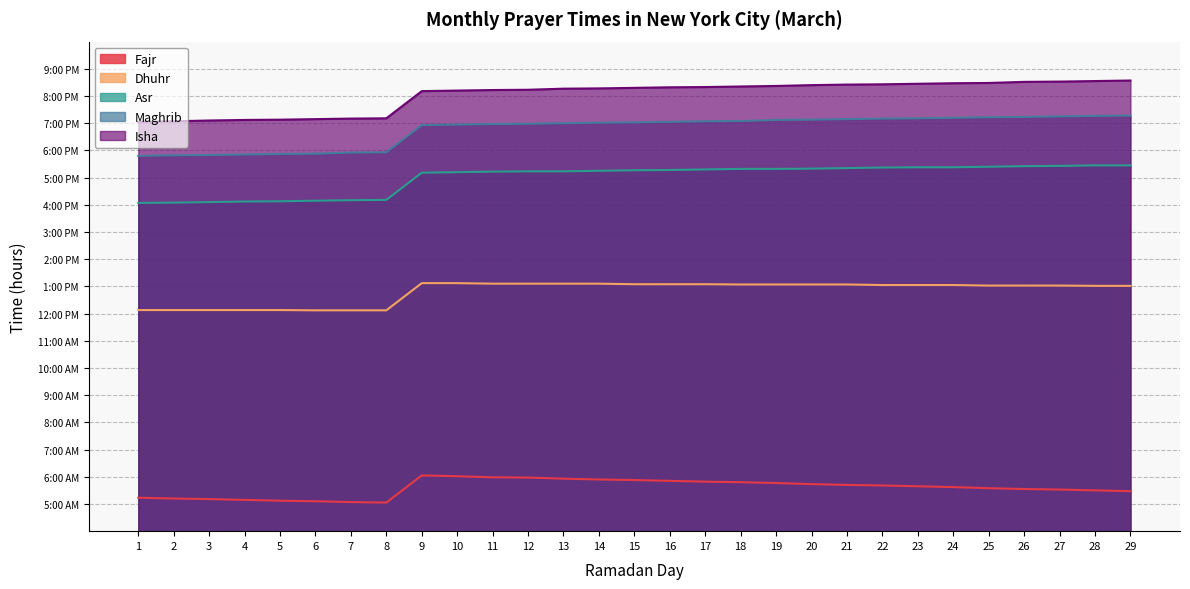

What is the spread (max minus min) of values at 3?

13.9